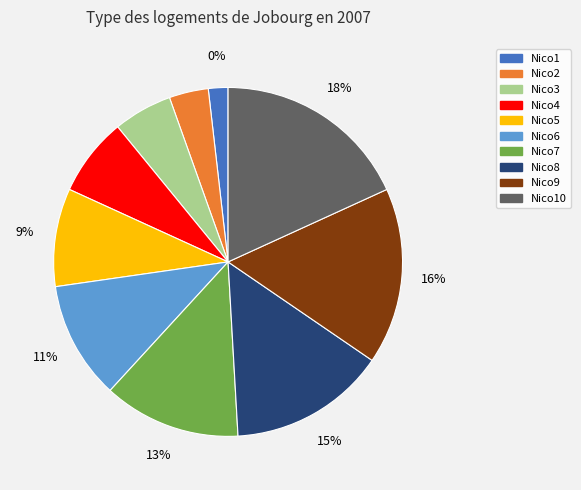

Count the number of slices in the pie.

10